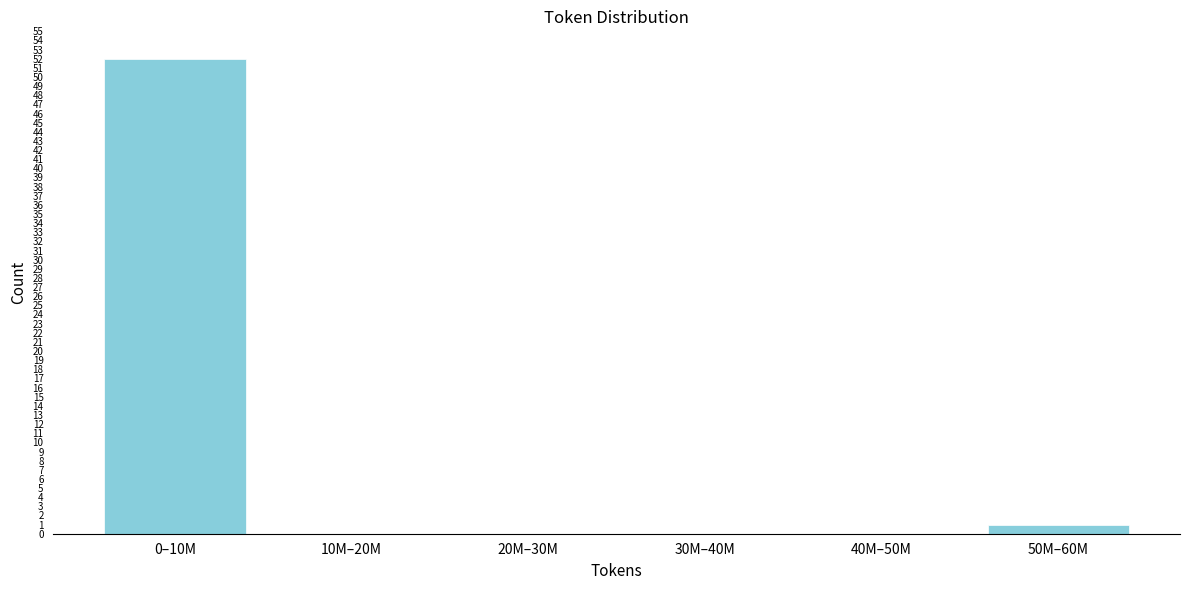

Reading left to right, transcribe all the data shown in this chart.

0–10M=52	10M–20M=0	20M–30M=0	30M–40M=0	40M–50M=0	50M–60M=1